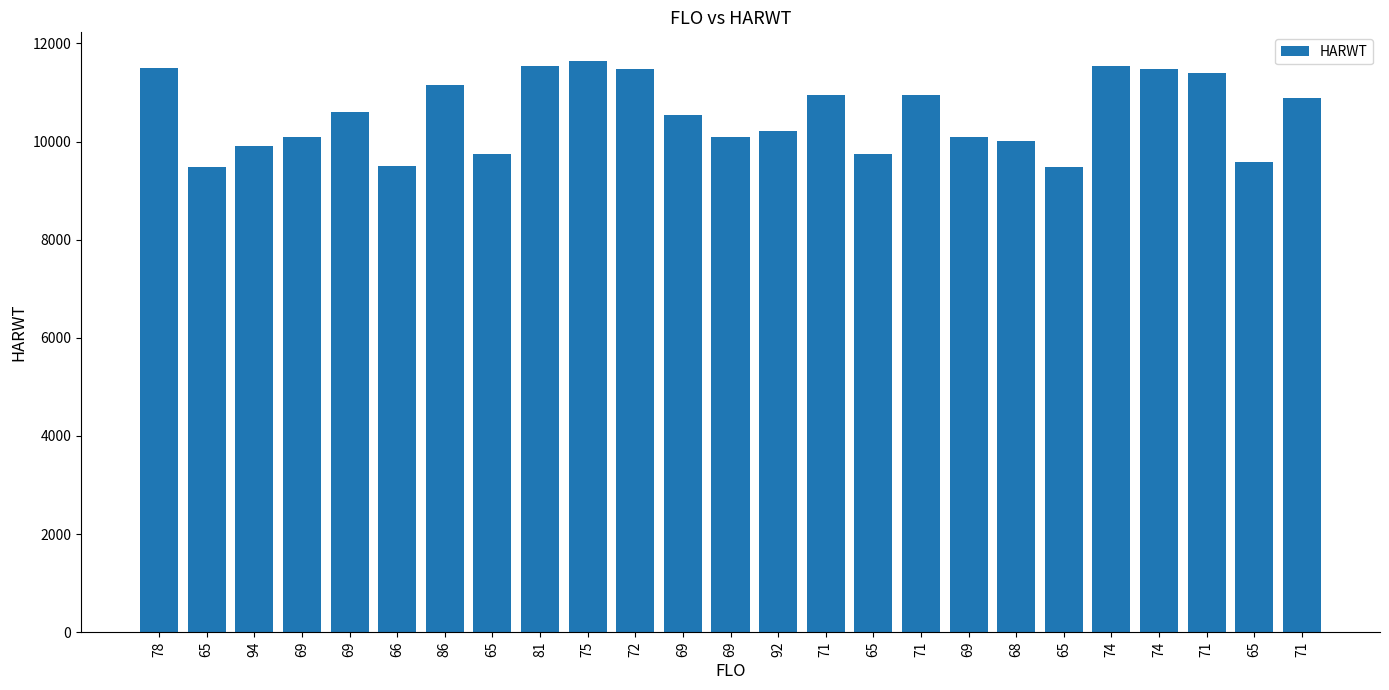

Approximately how many times larger is the value at 71 compared to 94?

1.1